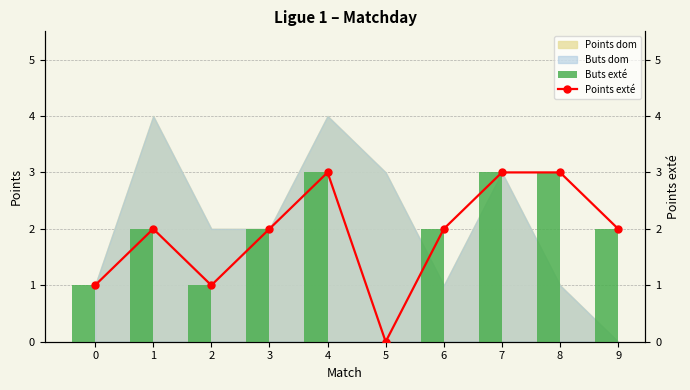

Which category has the highest value in the Buts exté series?

4